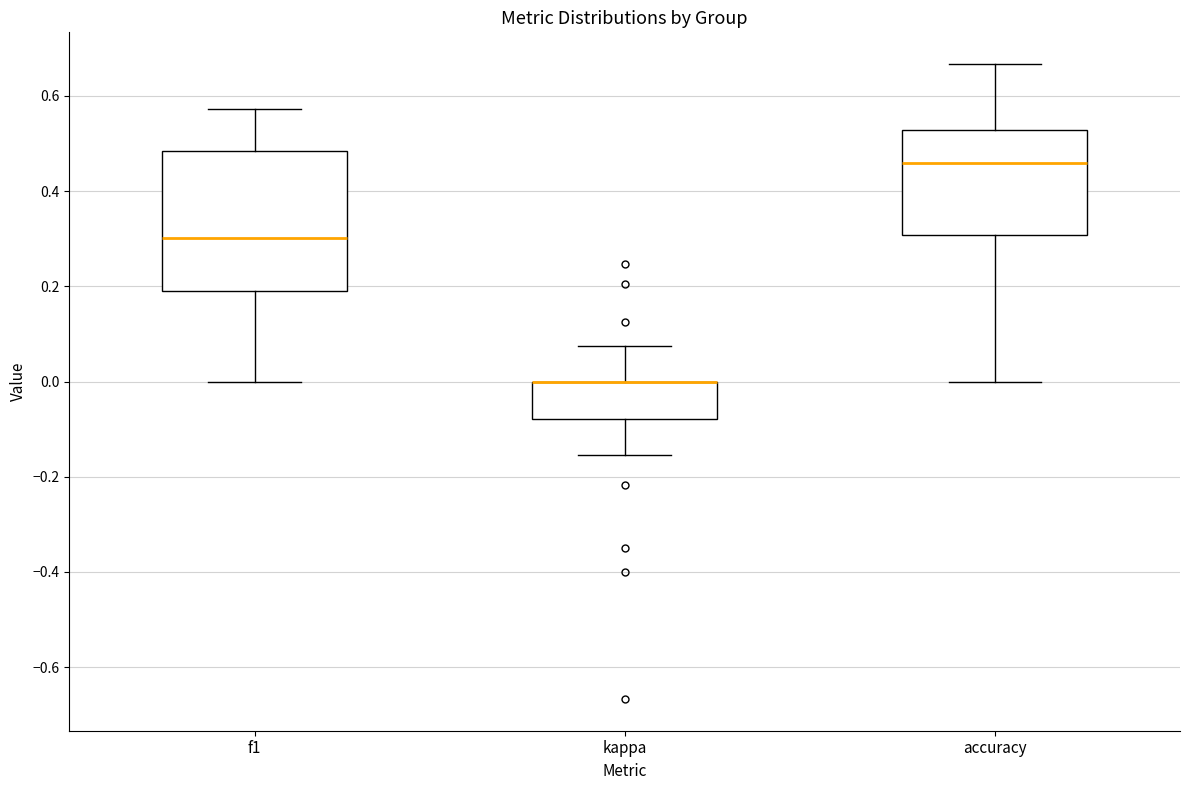

Reading left to right, transcribe this box plot: for each box, give where its median line is, the range the box spans, and where its two whiskers end, as read against the y-axis. The values are not printed on the chart, so give them approximately, as read against the axis.

f1: median 0.30, box 0.18 to 0.48, whiskers 0.00 to 0.58
kappa: median 0.00 (drawn on the box's upper edge), box -0.08 to 0.00, whiskers -0.16 to 0.08
accuracy: median 0.46, box 0.30 to 0.52, whiskers 0.00 to 0.66